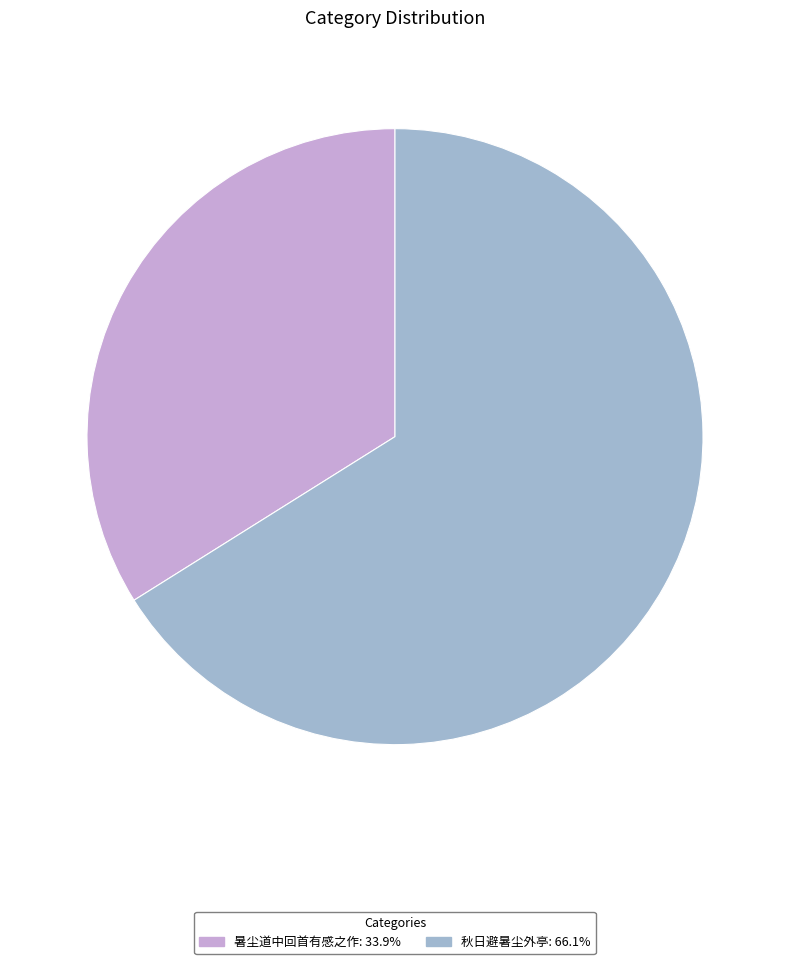

The 秋日避暑尘外亭 slice represents 66% of the pie. True or false?

True